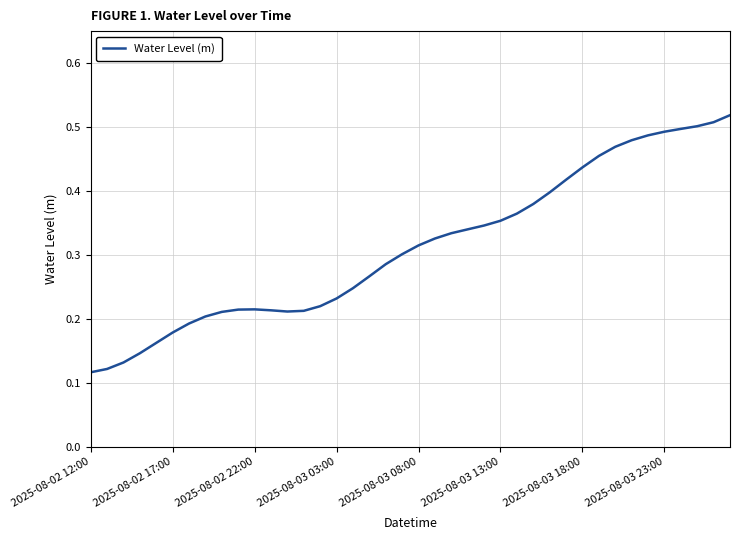

Reading right to left, extract all data points from this chart.

0.5	0.5	0.5	0.5	0.5	0.5	0.5	0.5	0.5	0.4	0.4	0.4	0.4	0.4	0.4	0.3	0.3	0.3	0.3	0.3	0.3	0.3	0.3	0.2	0.2	0.2	0.2	0.2	0.2	0.2	0.2	0.2	0.2	0.2	0.2	0.2	0.1	0.1	0.1	0.1